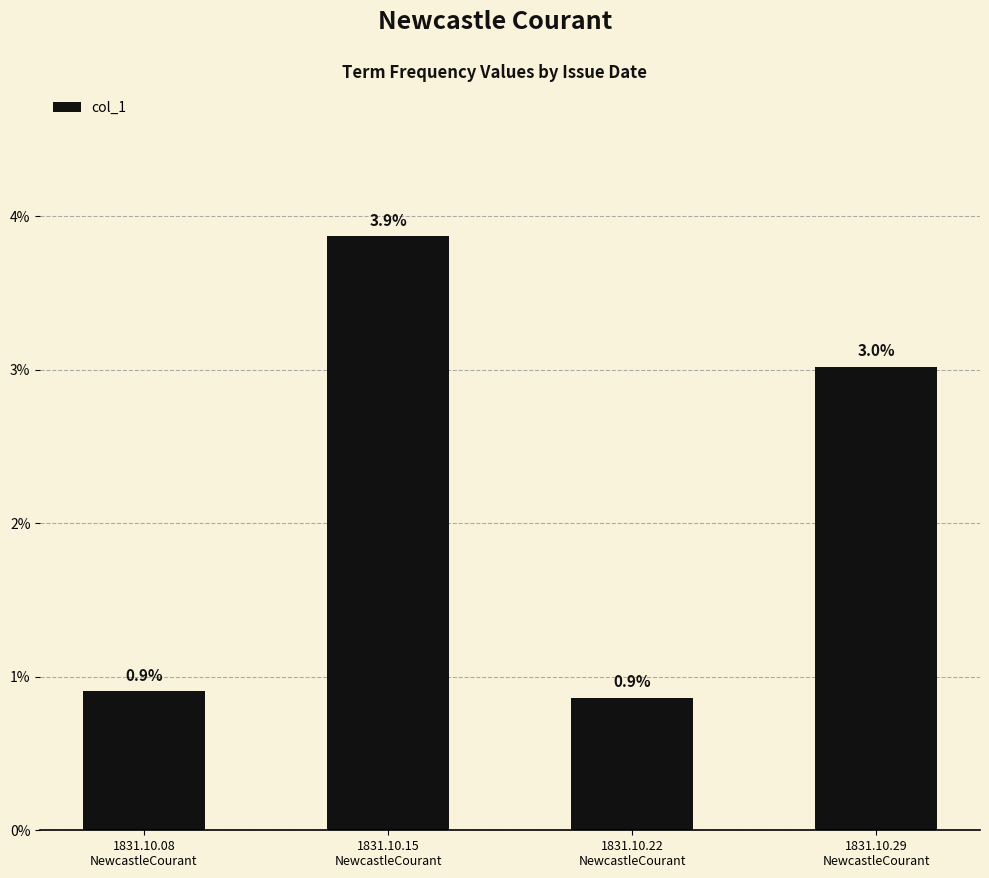

Are the bars horizontal?

No